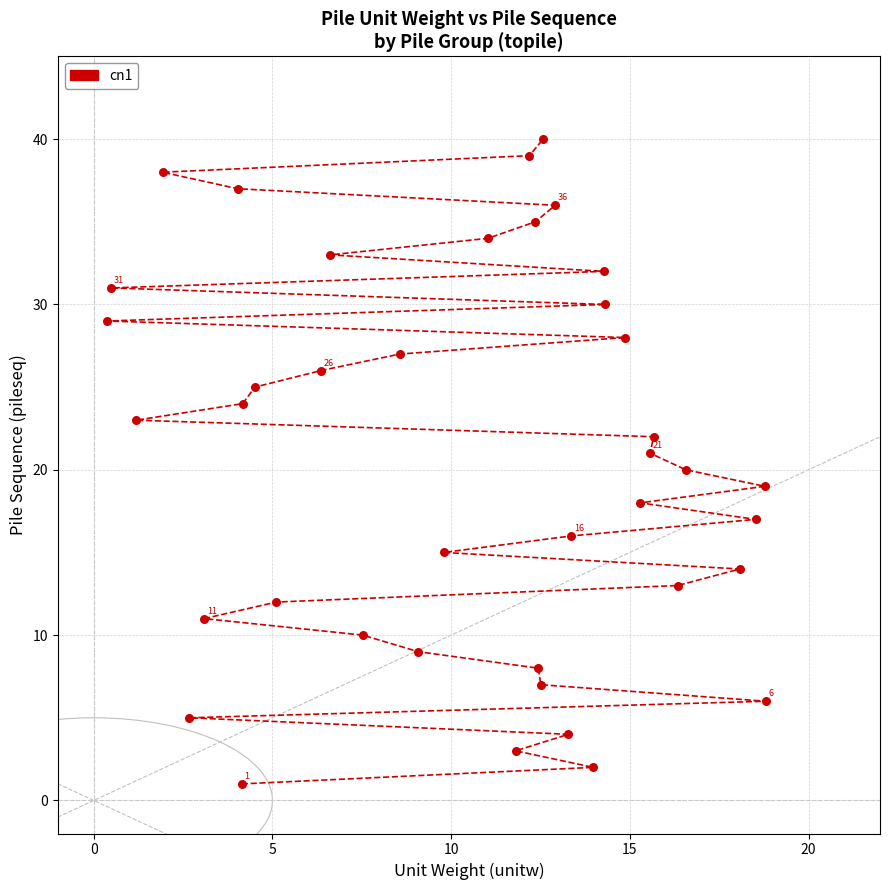

What is the range of Y values (max minus min)?

39